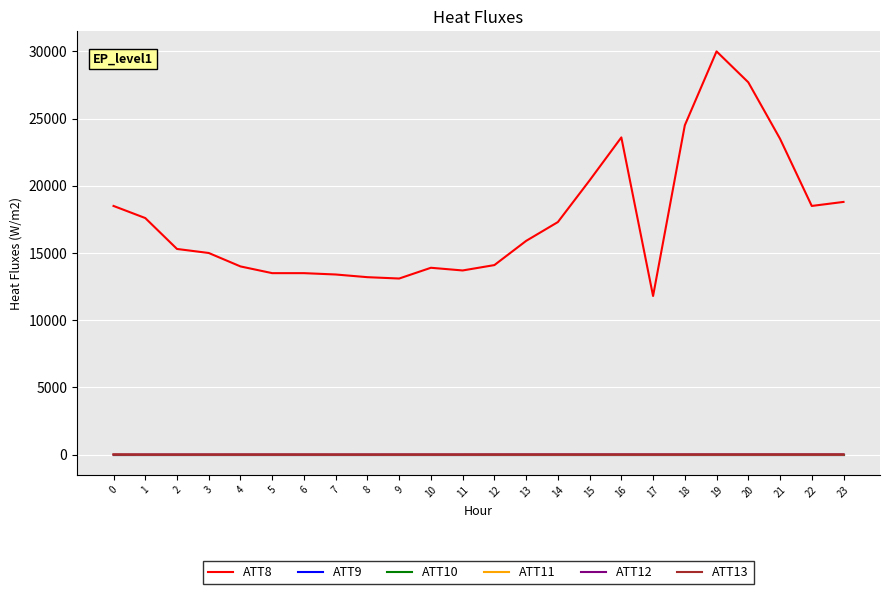

Where is the first local maximum for ATT8?

10